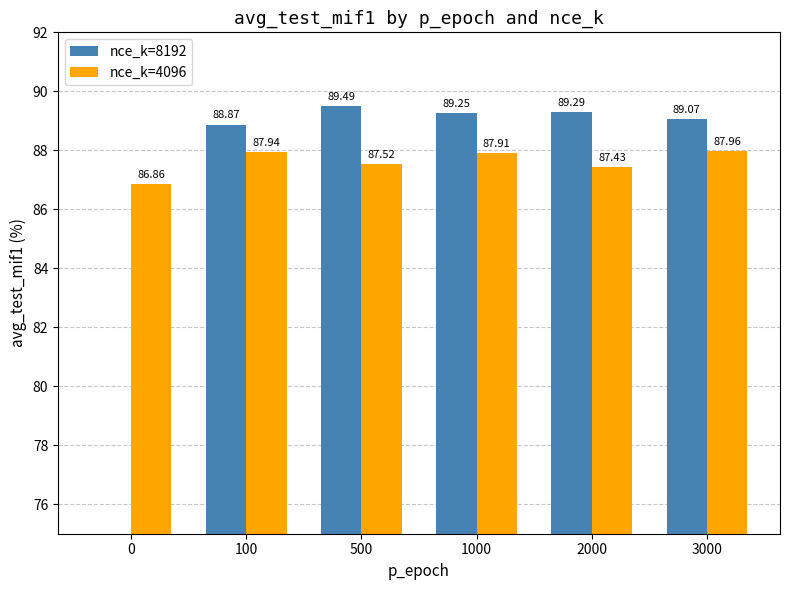

Between 1000 and 100, which is larger?

1000